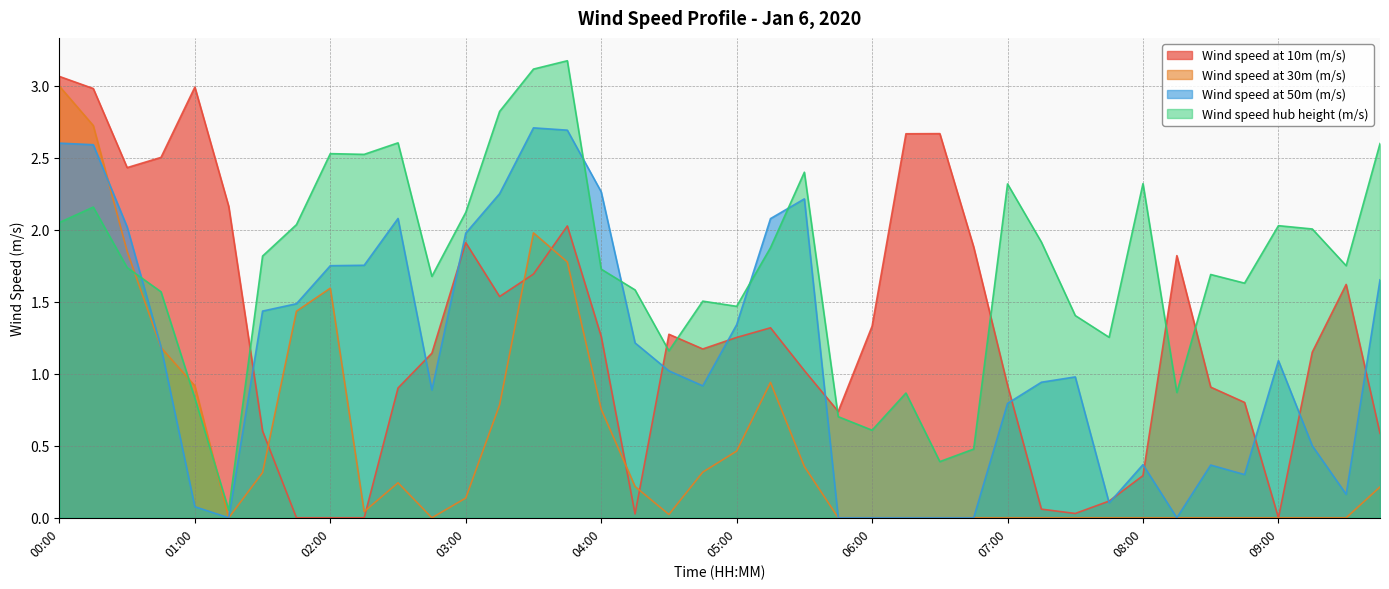

What is the label of the 13th point from the left?

03:00